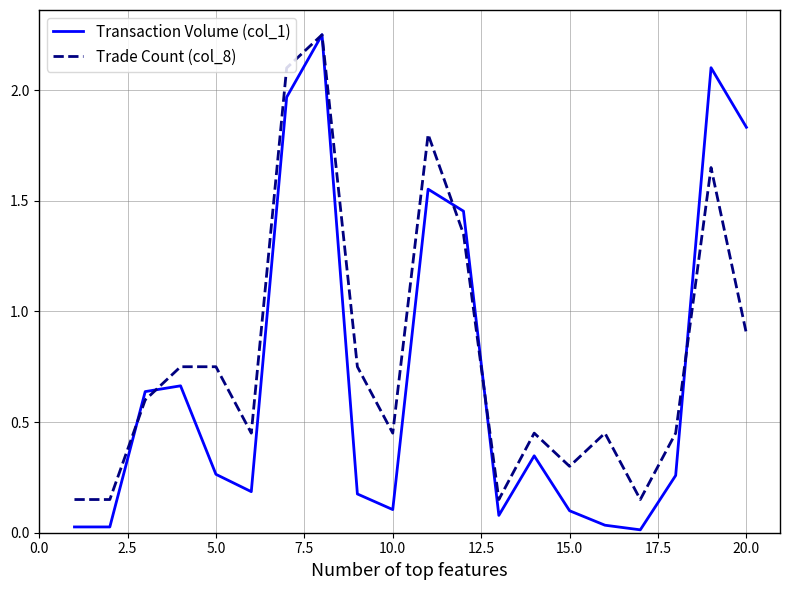

Rank the series by their average value, from lowest to highest.

Transaction Volume (col_1), Trade Count (col_8)